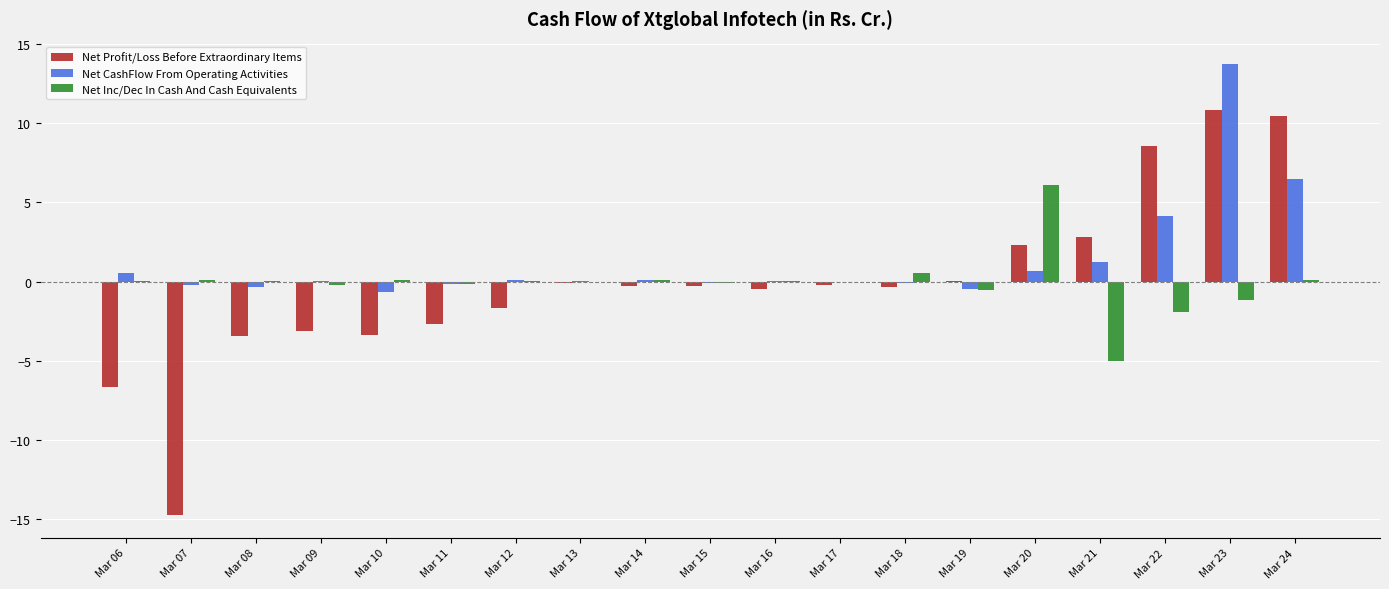

What is the maximum value shown in the chart?

13.7